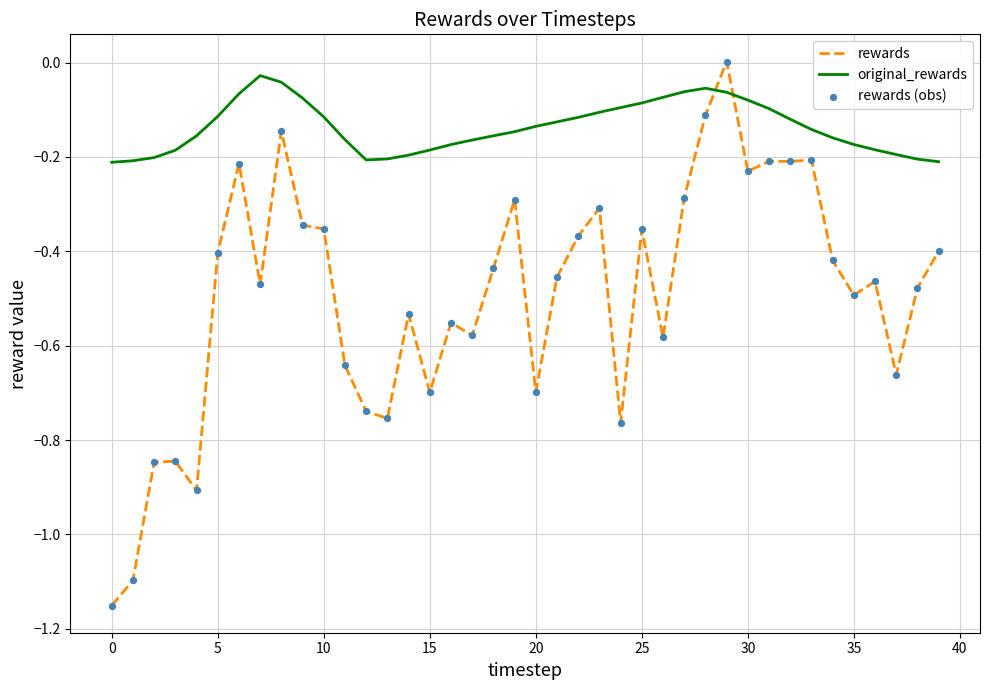

Which series has the largest total across all categories?

original_rewards